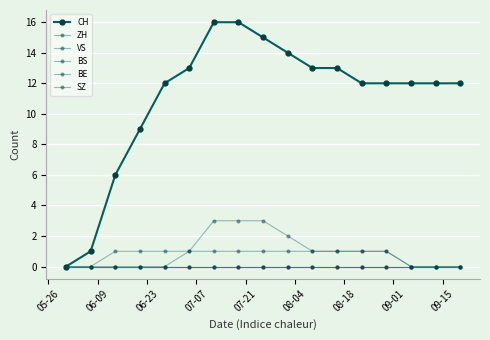

What is the average value of the ZH series?

1